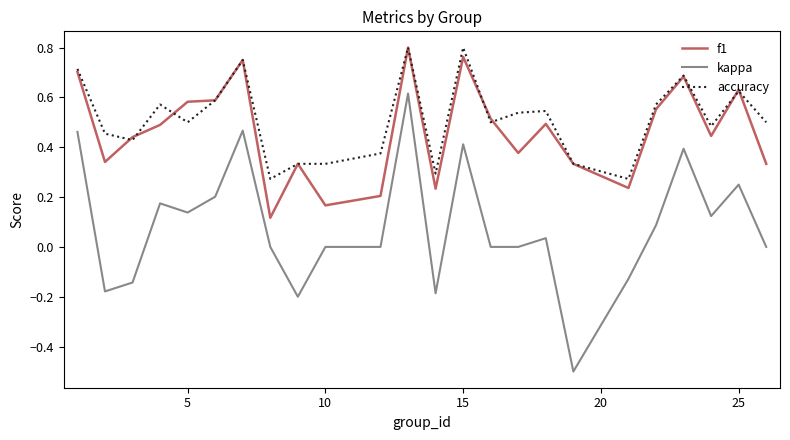

Which series has the widest spread of values?

kappa